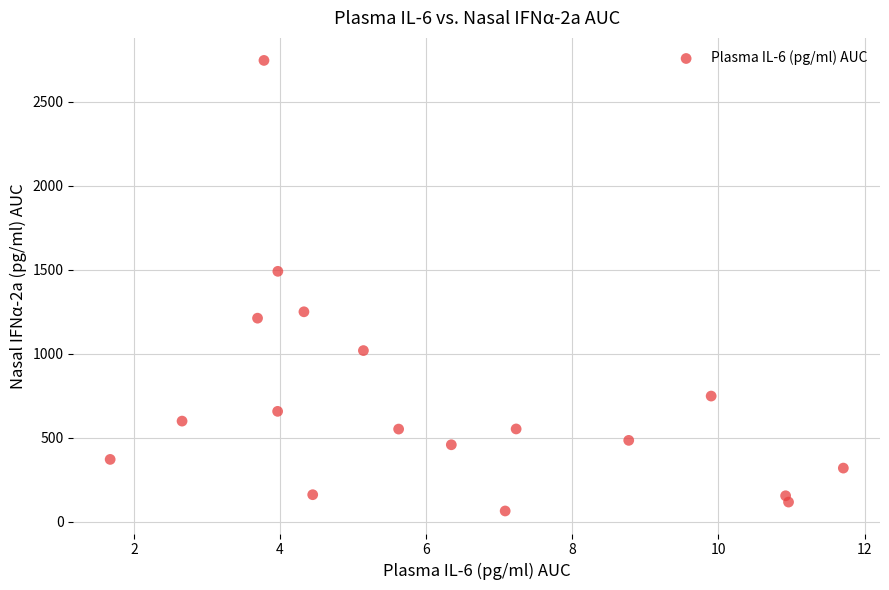

What Y value in the scatter plot is closest to 1404?

1490.0